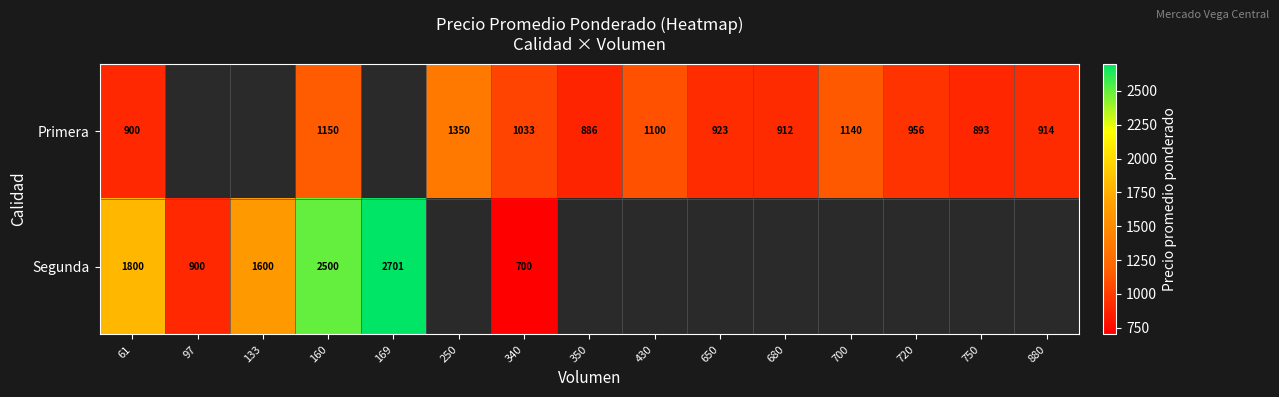

At which category does the chart reach its peak across all series?

169